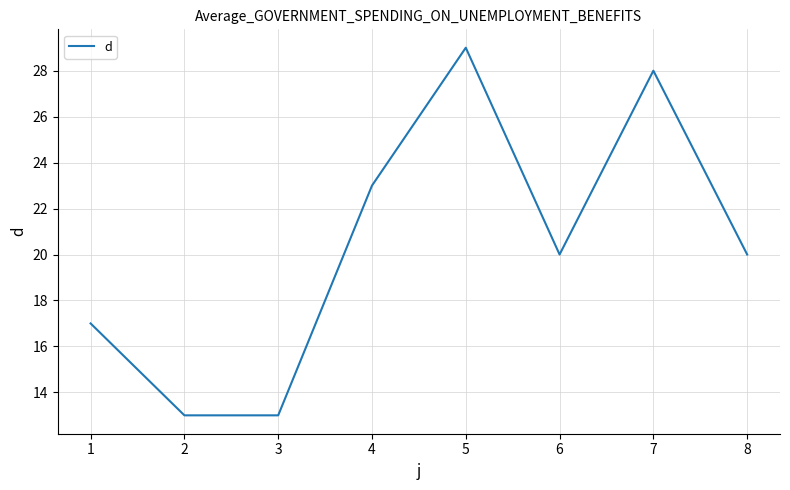

Where is the first local maximum?

5